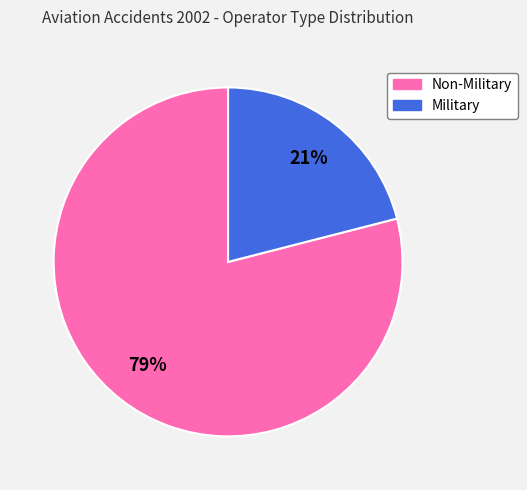

To the nearest percent, what is the average slice percentage?

50%